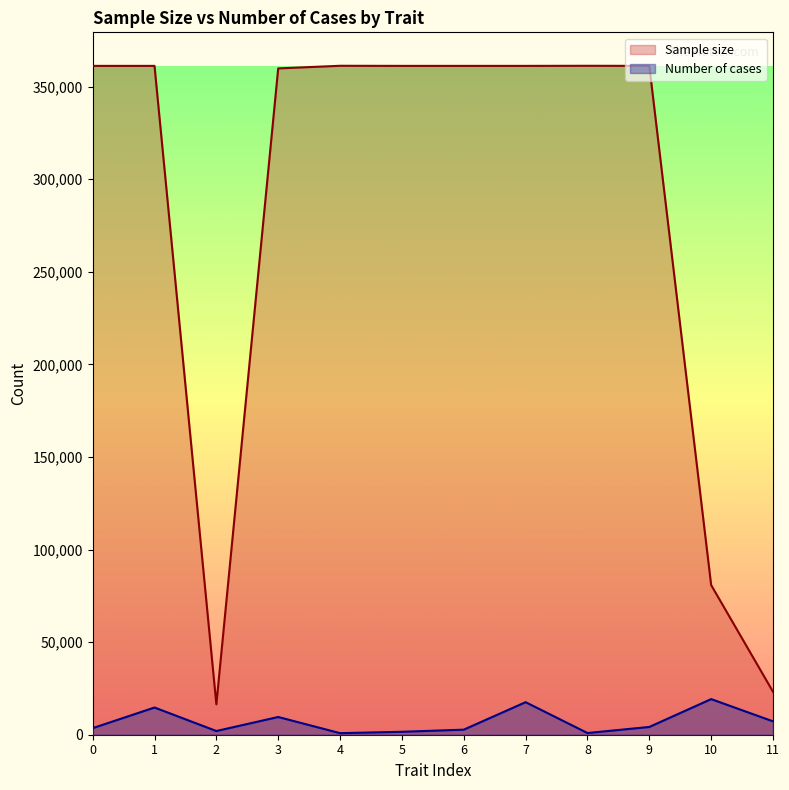

List the series in order of their peak value, lowest first.

Number of cases, Sample size